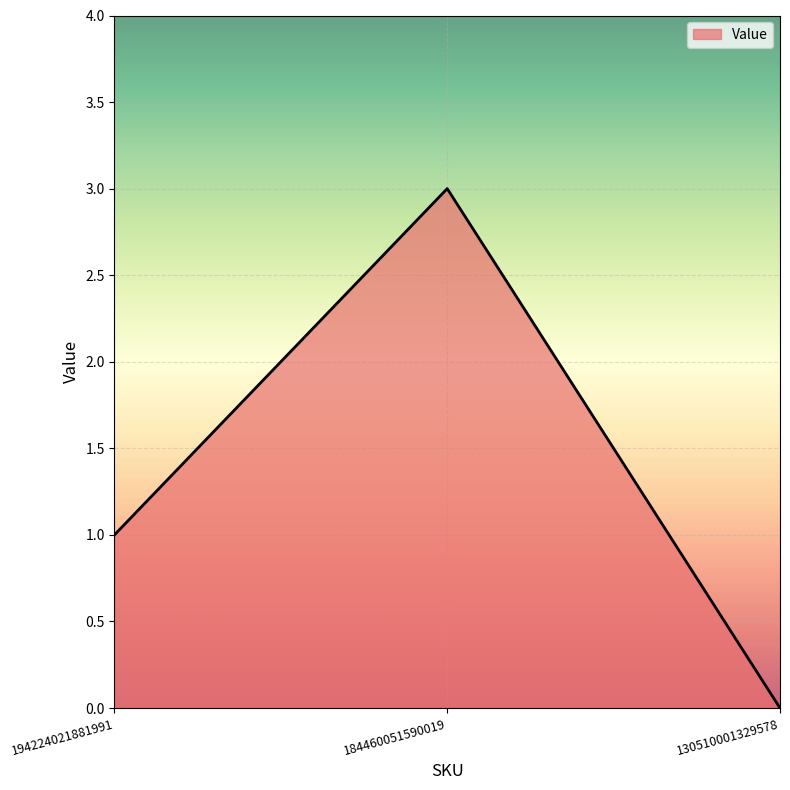

How many lines are shown in the chart?

1